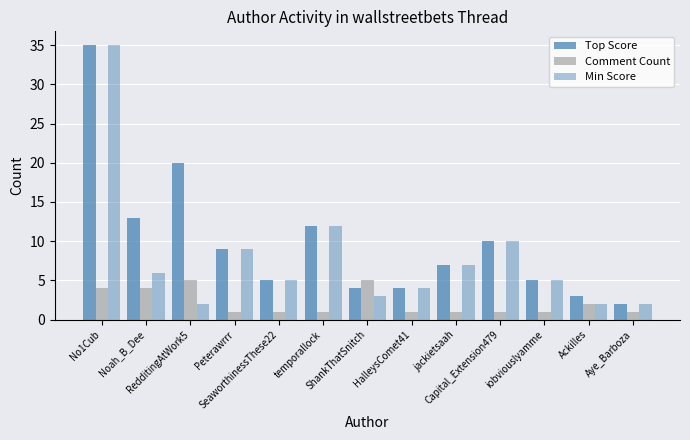

How many data points in Top Score are less than 7?

6